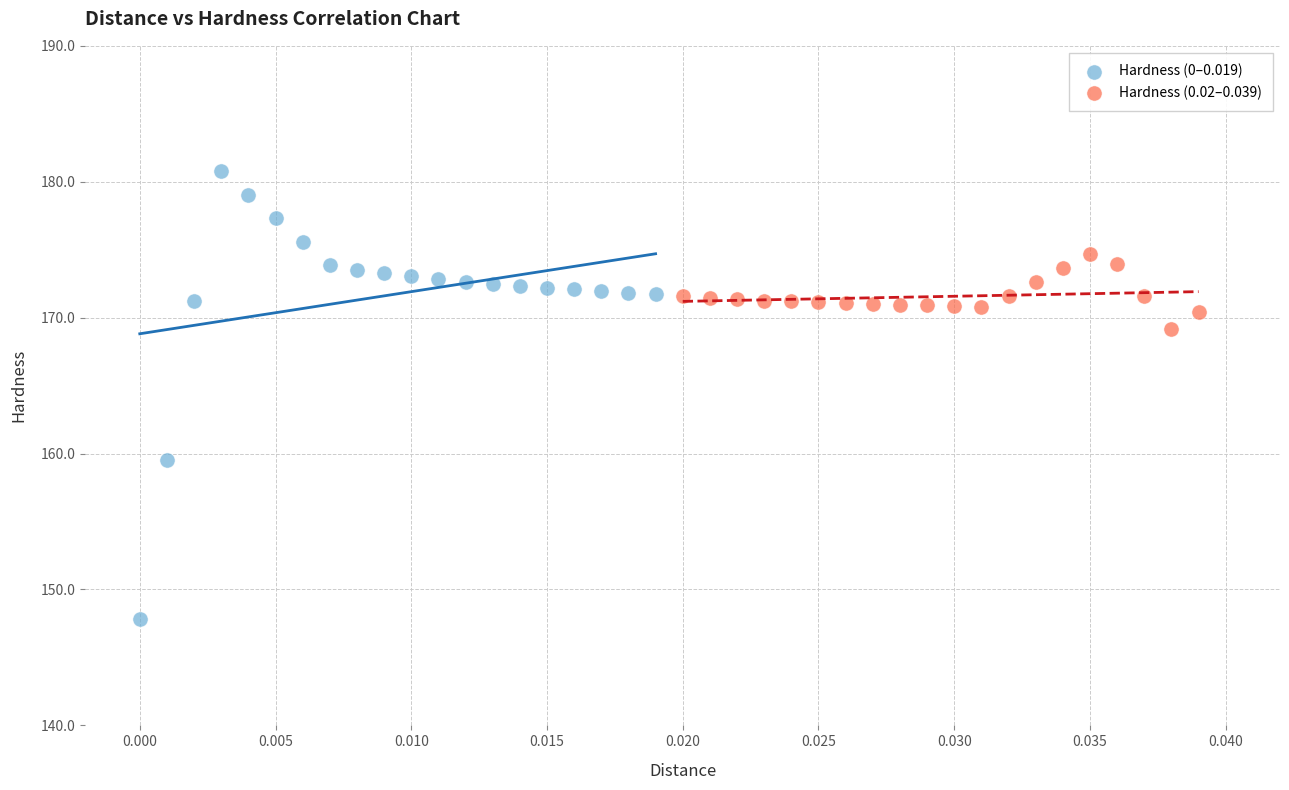

Which series reaches the minimum Y coordinate?

Hardness (0–0.019)